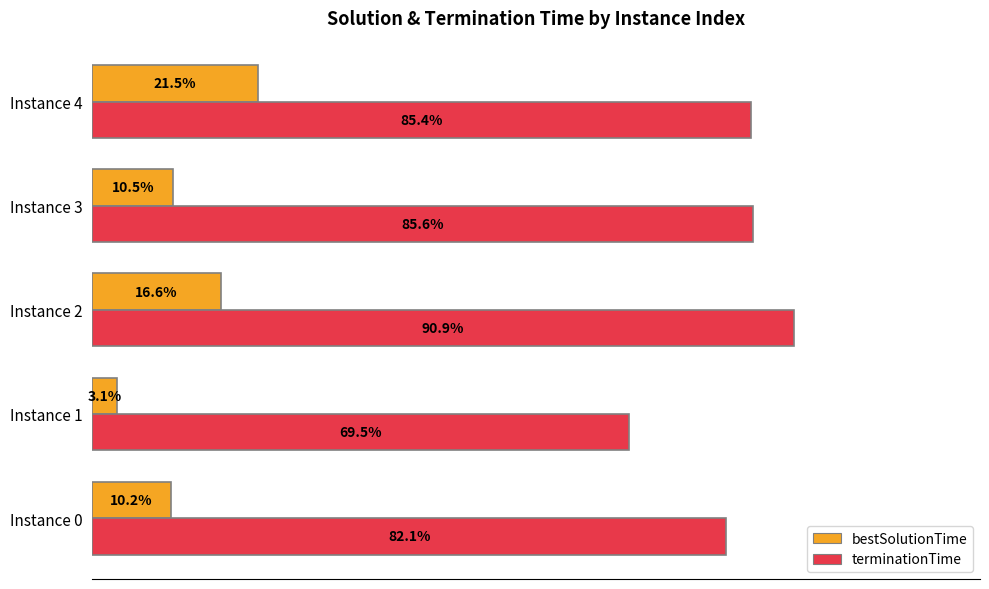

Which series has the largest range (max minus min)?

terminationTime